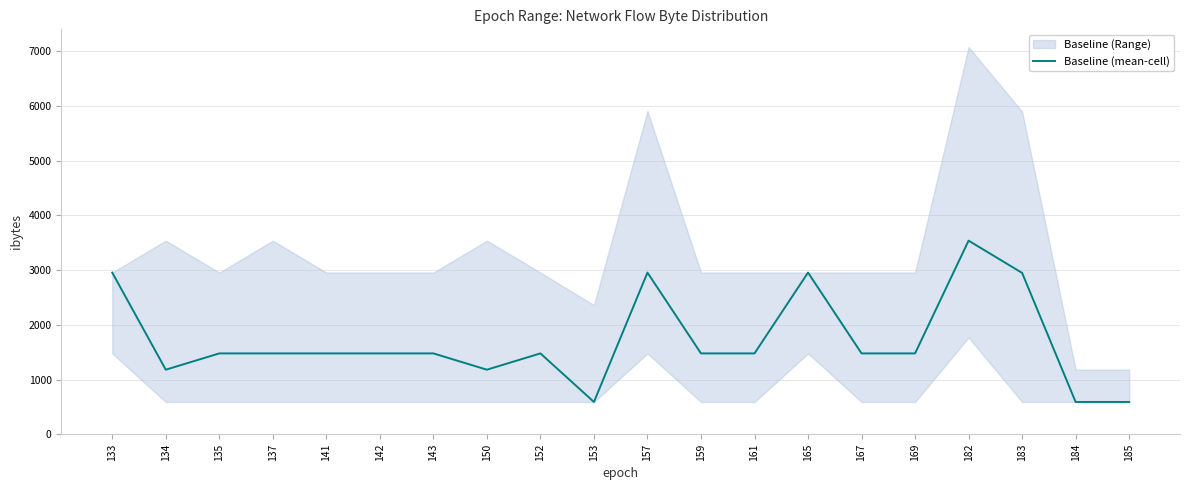

How many categories are shown in the chart?

20